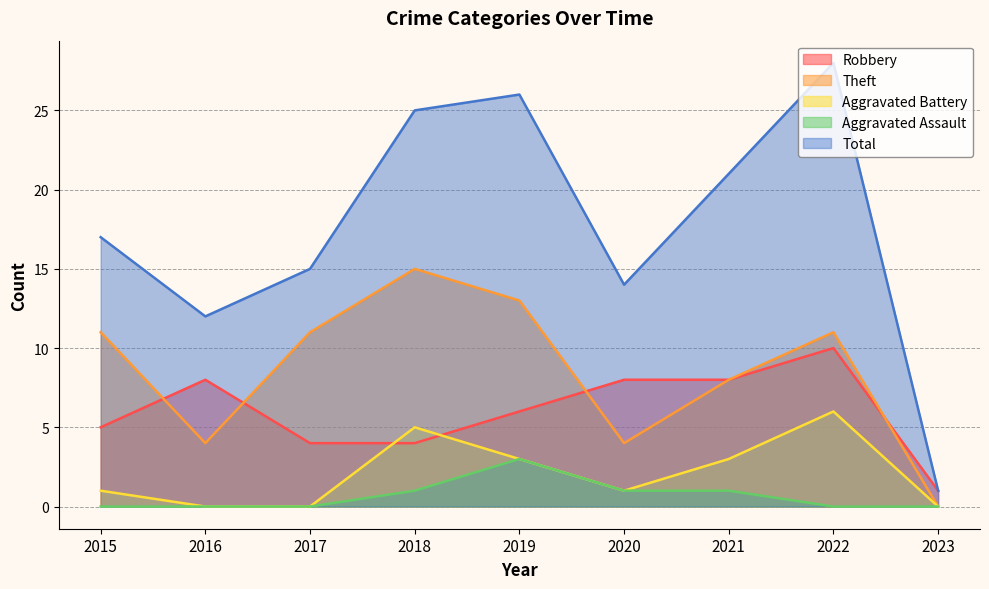

At how many categories does at least one series exceed 14?

6